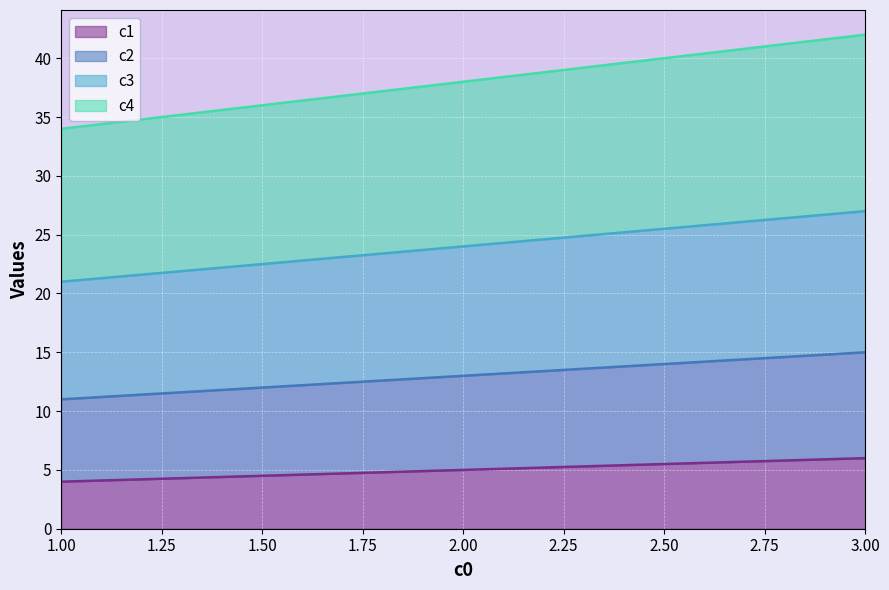

Reading left to right, what are all the values shown in this chart?

c1: 4	5	6
c2: 11	13	15
c3: 21	24	27
c4: 34	38	42